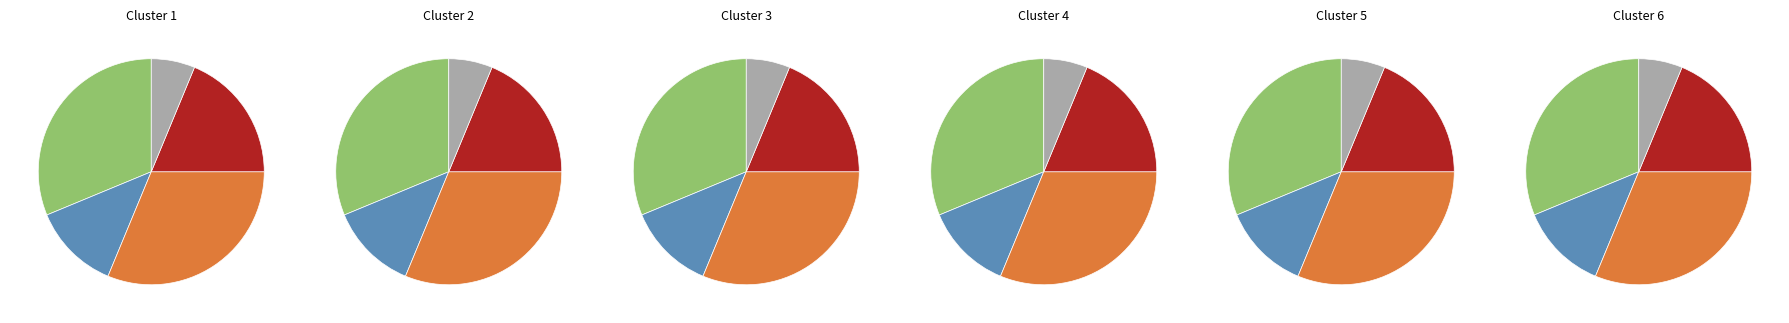

What is the ratio of the value at 2 to the value at 4?

0.2